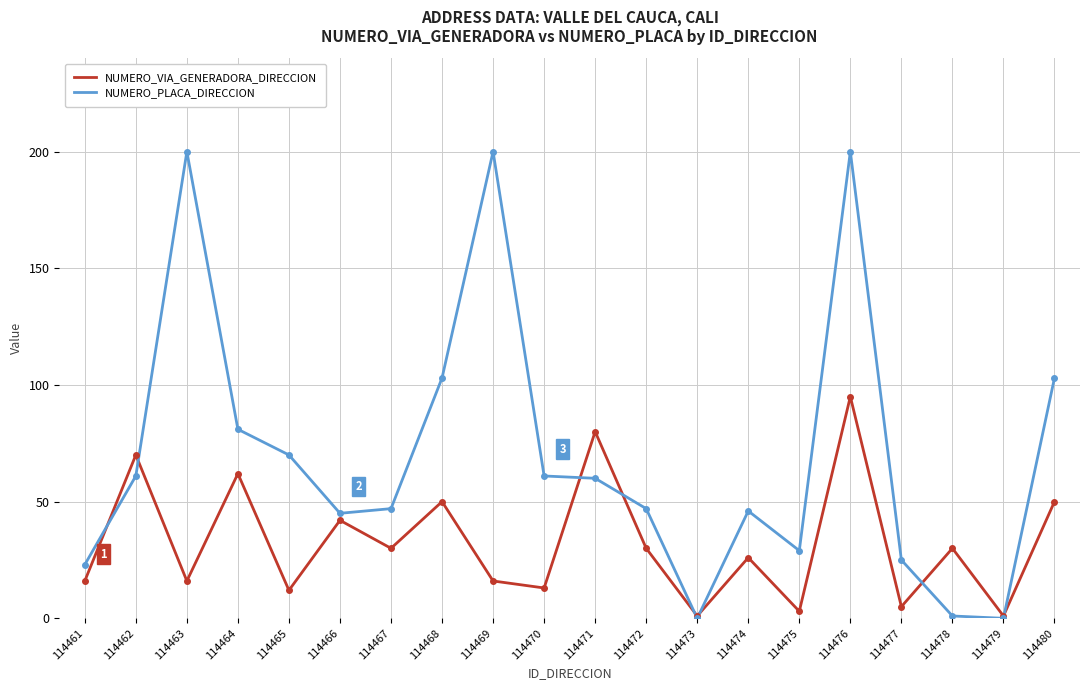

Is it true that NUMERO_PLACA_DIRECCION equals 23 at 114461?

True